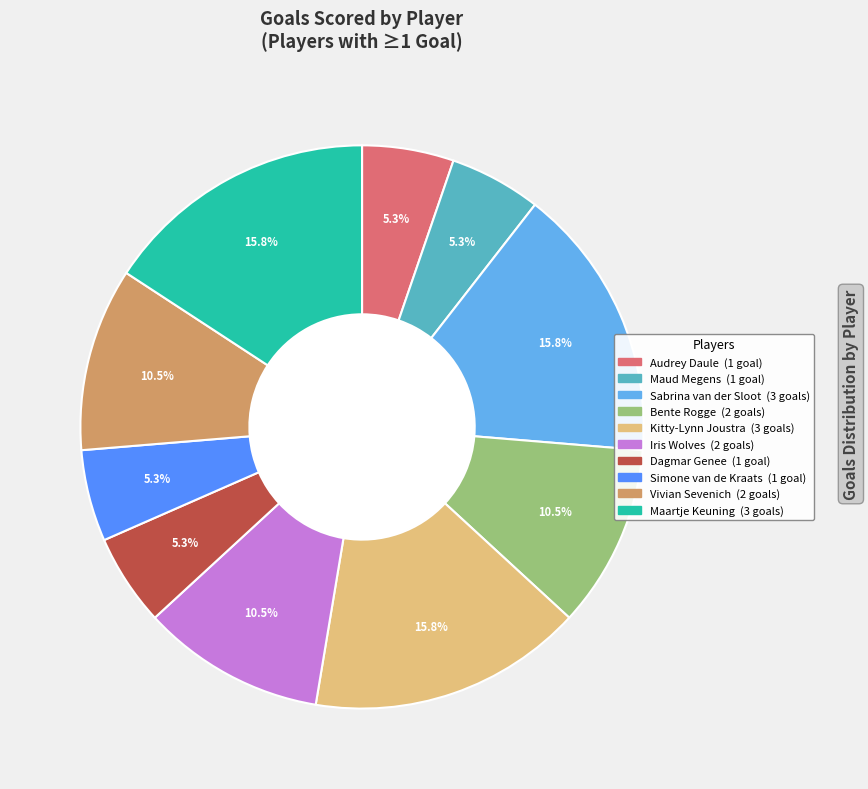

Count the number of slices in the pie.

10